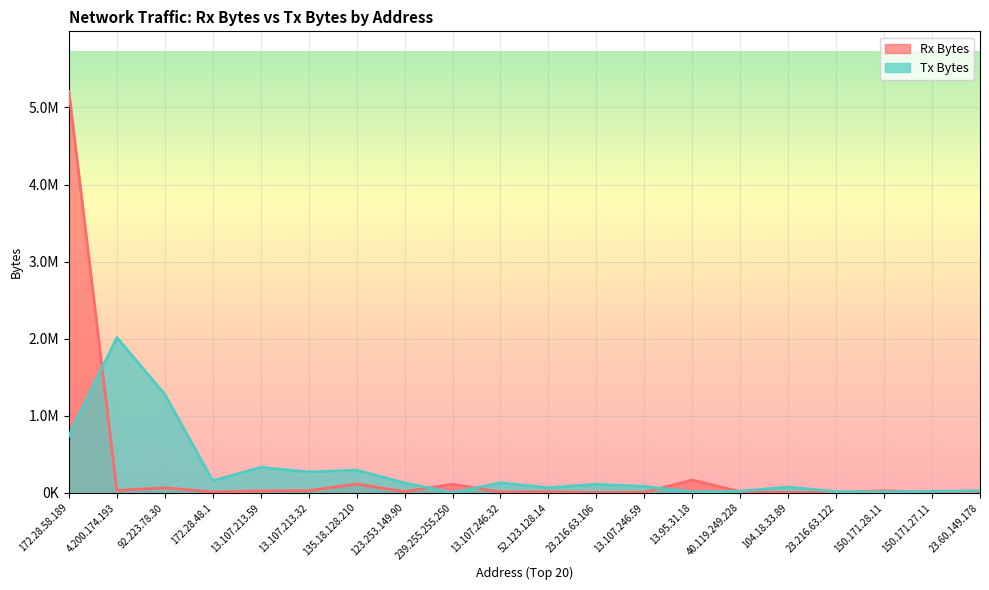

Reading left to right, transcribe all the data shown in this chart.

Rx Bytes: 5207071	31062	64412	11305	24072	27431	113574	14453	112016	9818	12125	3375	6017	165316	14317	4007	6013	25186	8230	3816
Tx Bytes: 739795	2014753	1277041	156397	329676	269852	293611	126920	0	129417	64246	110395	82219	10842	20750	73886	14531	11446	19401	25068